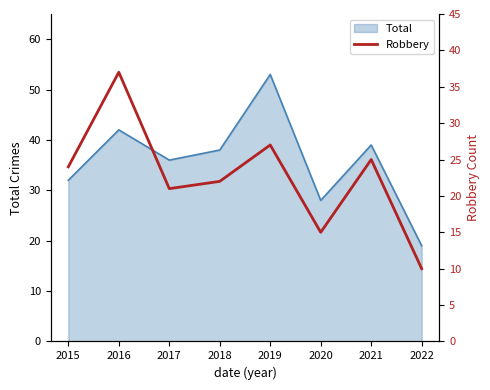

Which has a higher value, 2016 or 2017?

2016